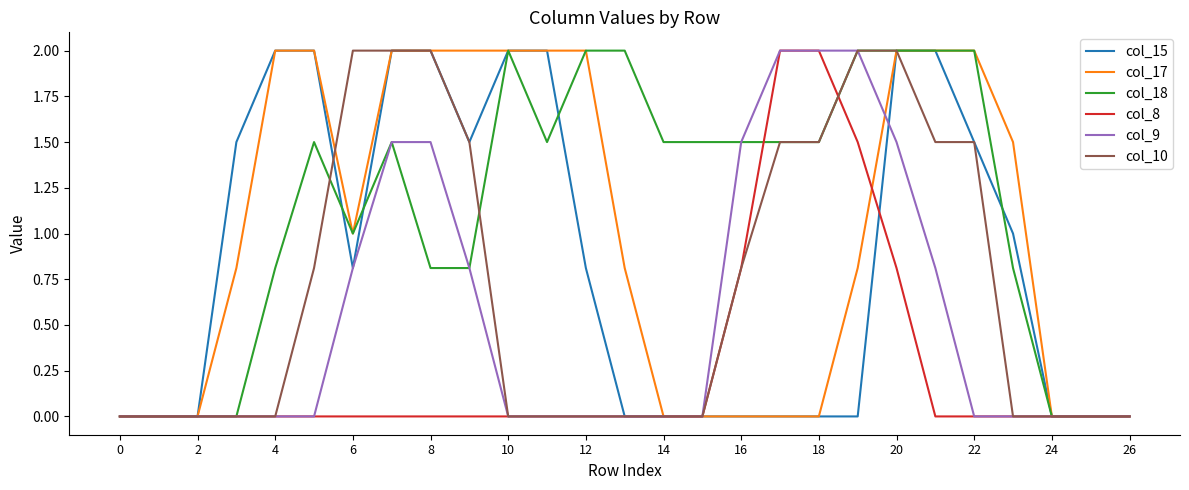

What is the maximum value shown in the chart?

2.0